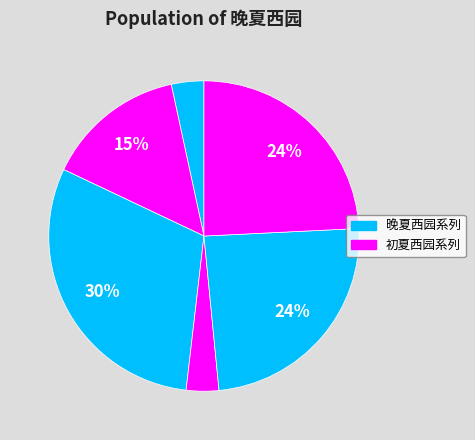

Which category has the smallest portion of the pie?

晚夏西园·日晏坐中园